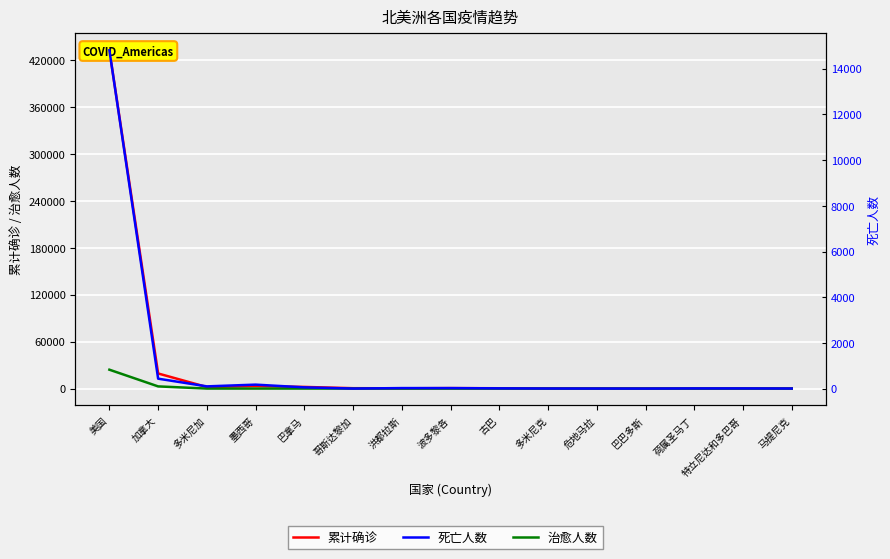

Reading left to right, transcribe all the data shown in this chart.

累计确诊: 432438	19279	1956	3181	2100	467	343	573	396	151	77	60	40	106	151
治愈人数: 24125	2770	0	1	4	0	0	0	0	0	0	0	0	0	0
死亡人数: 14808	435	98	174	55	2	23	23	11	4	3	2	8	8	4